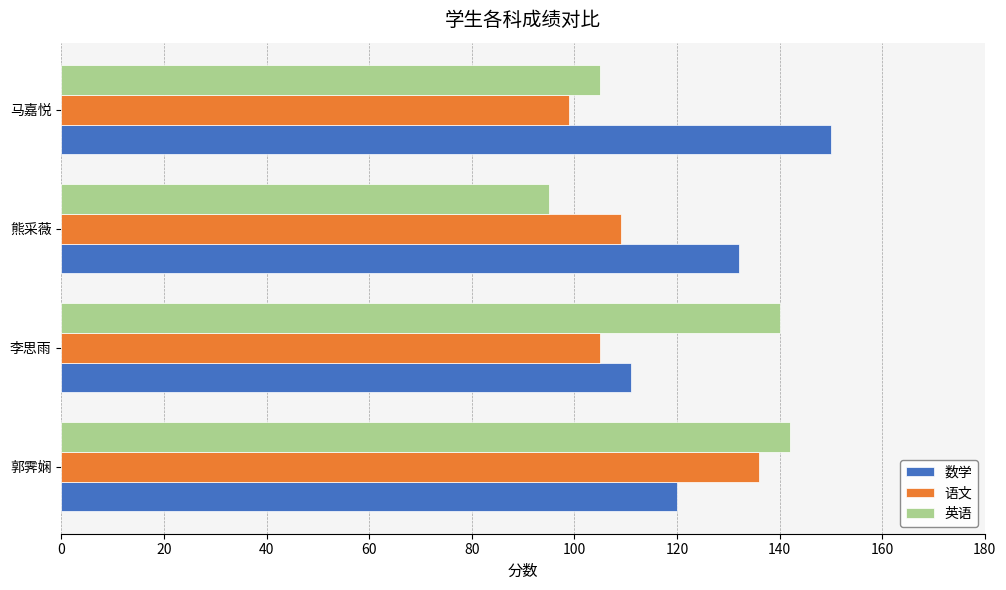

True or false: 语文 has a value of 186 at 郭霁娴.

False